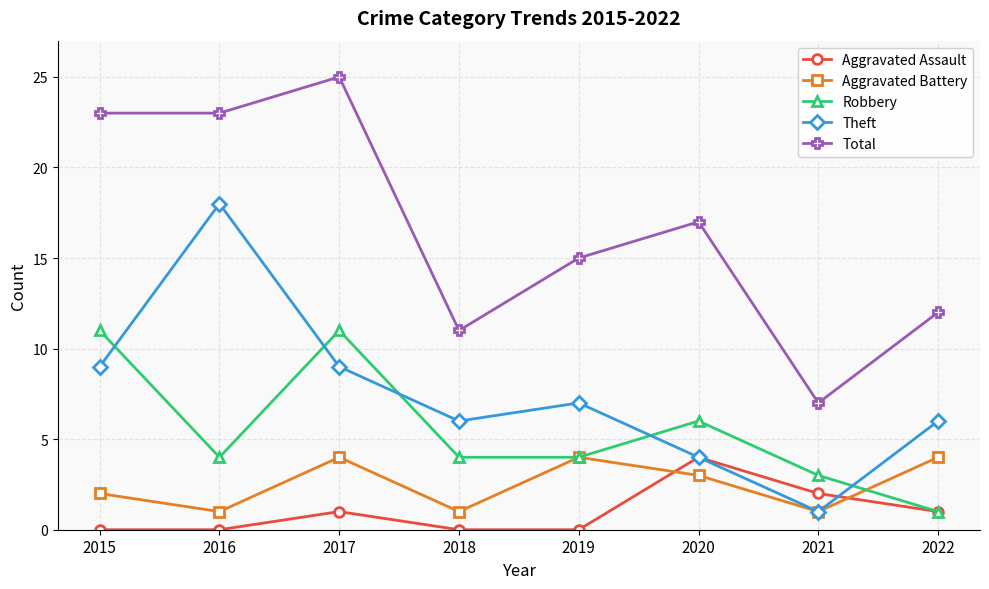

What is the value of the Theft point at the 3rd from the left?

9